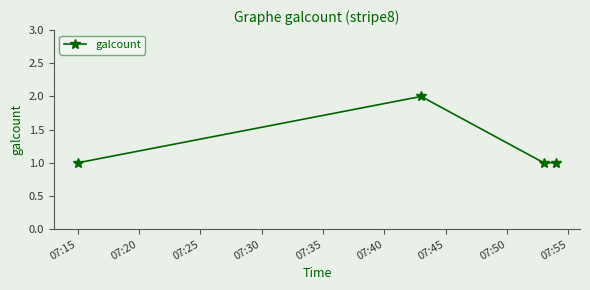

How many points are higher than both their immediate neighbors (excluding endpoints)?

1